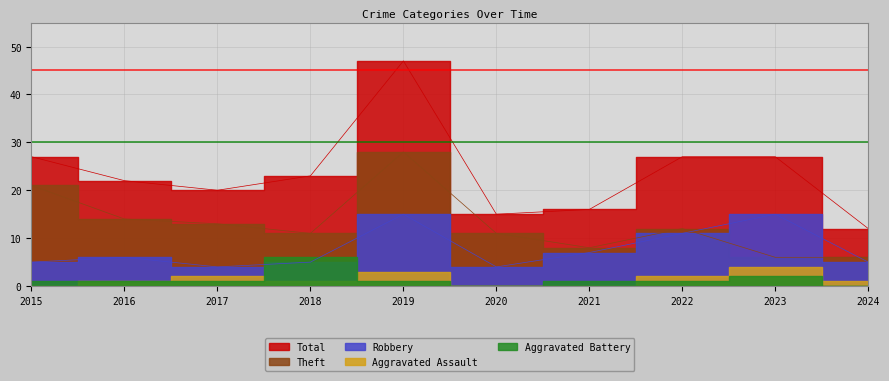

At how many categories does at least one series exceed 26?

4